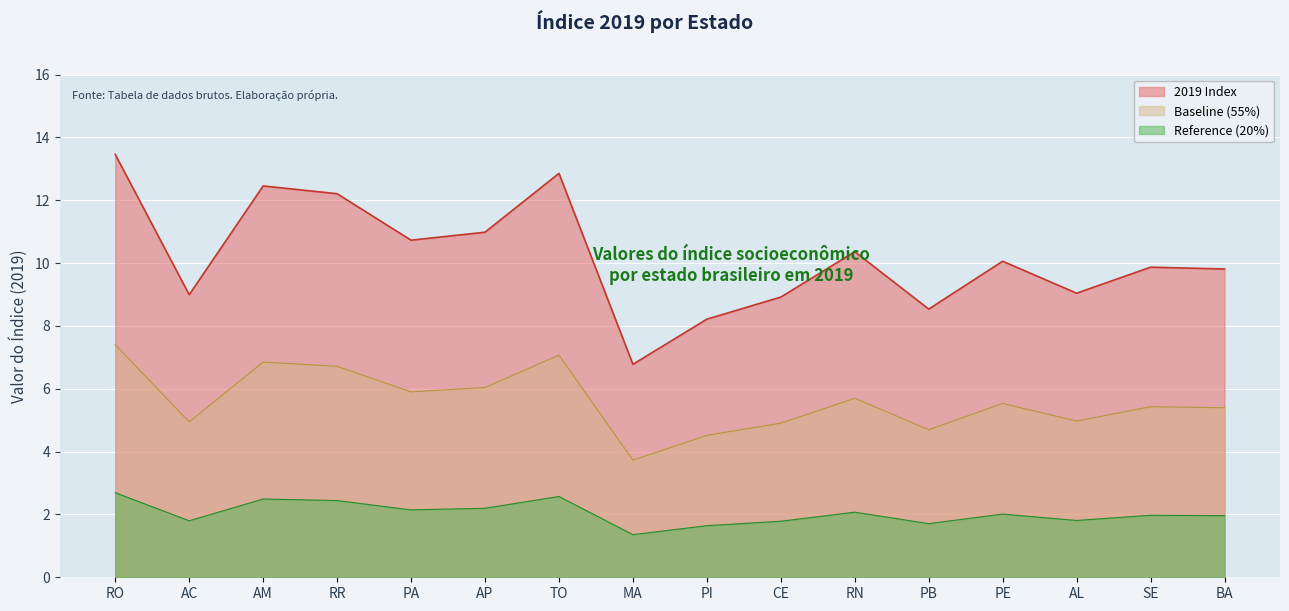

What is the change in value from RO to RR?

-1.3